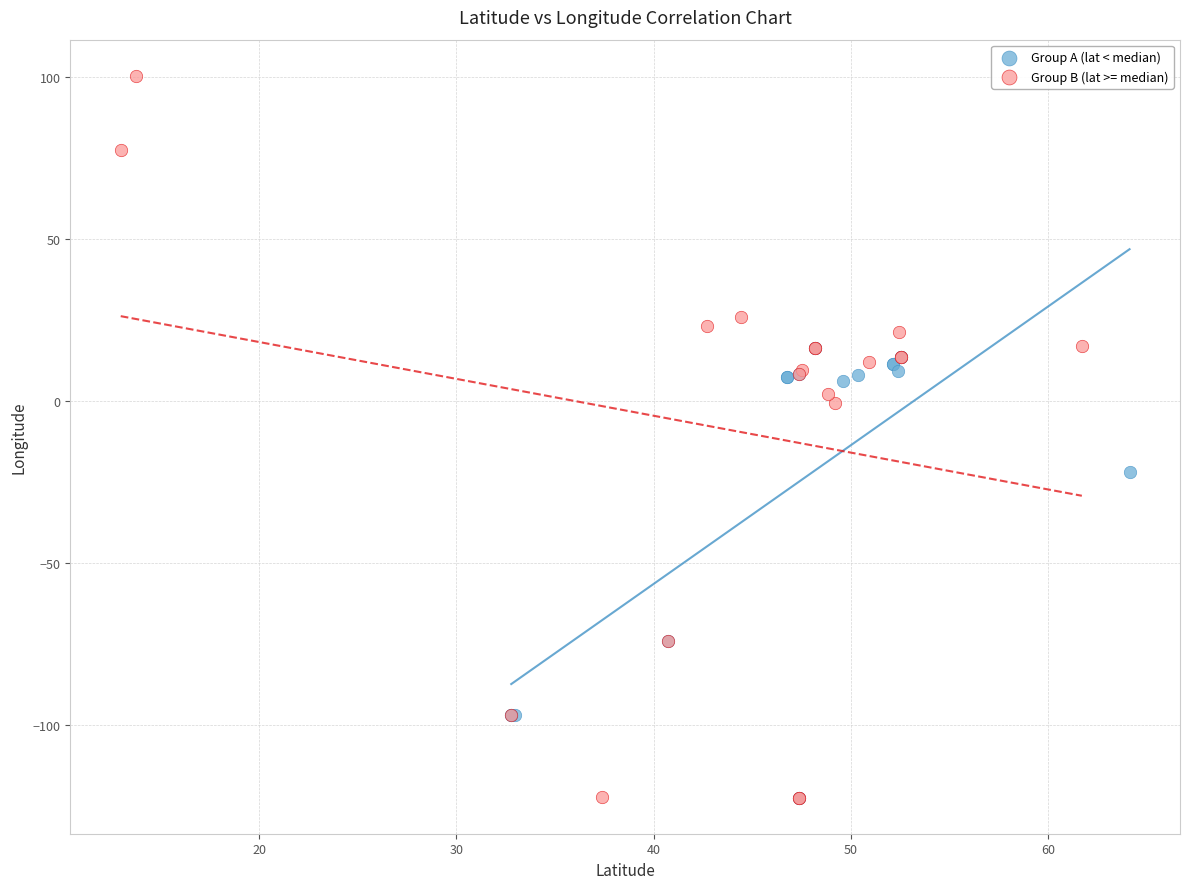

Which series has the largest Y range (max minus min)?

Group B (lat >= median)